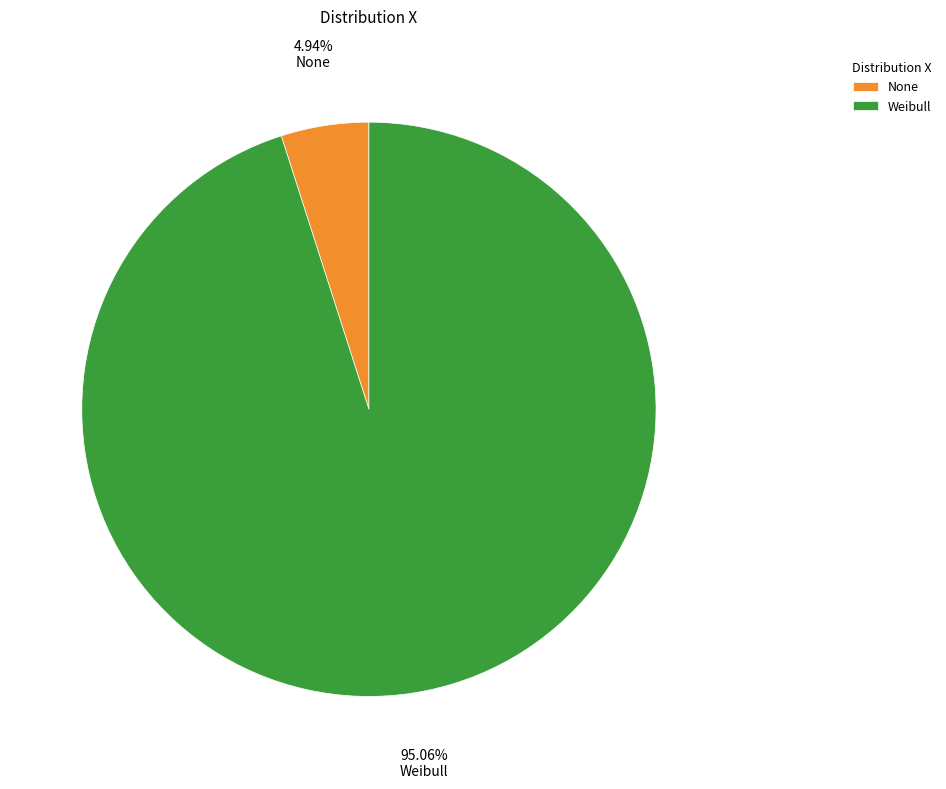

What percentage is the None slice, to the nearest percent?

5%